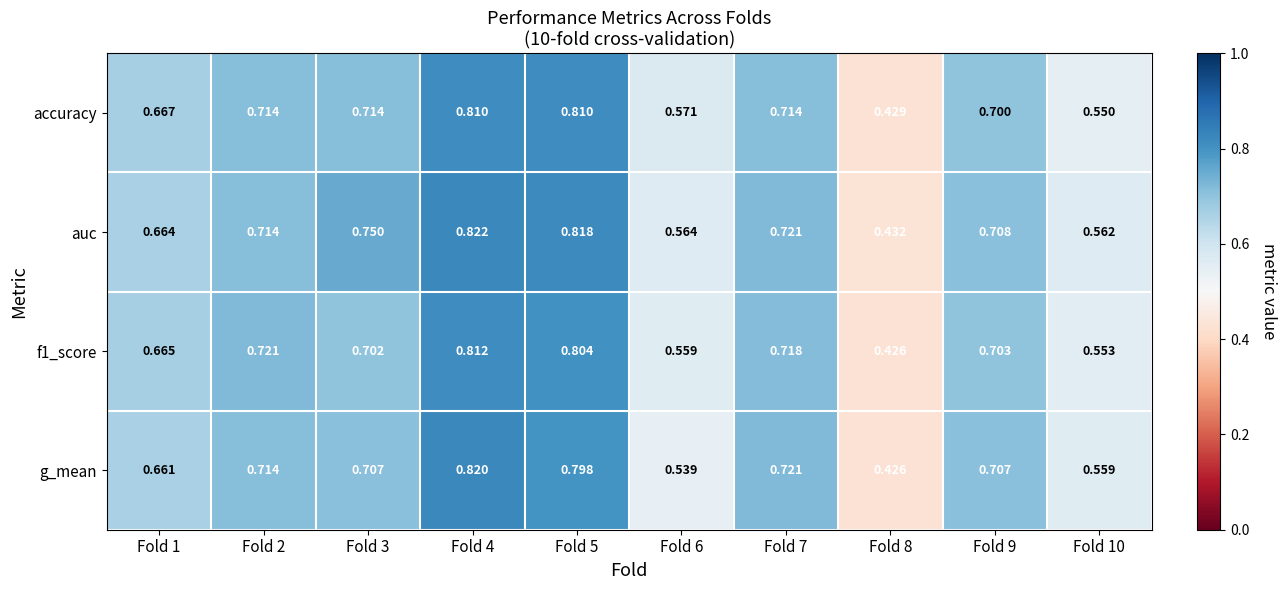

Which series has the largest total across all categories?

auc